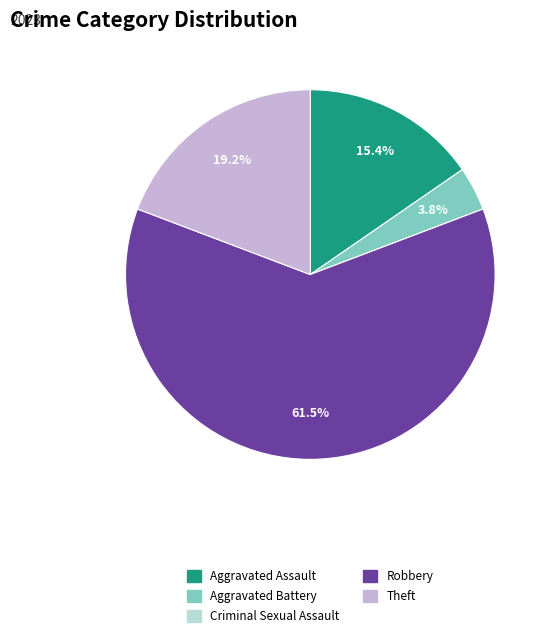

Is the sum of Theft and Robbery greater than half?

Yes